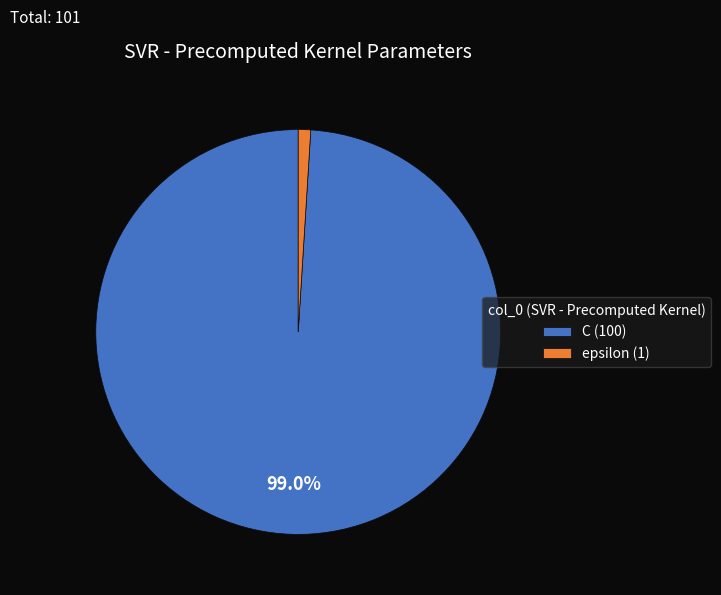

What is the smallest slice in the pie chart?

epsilon